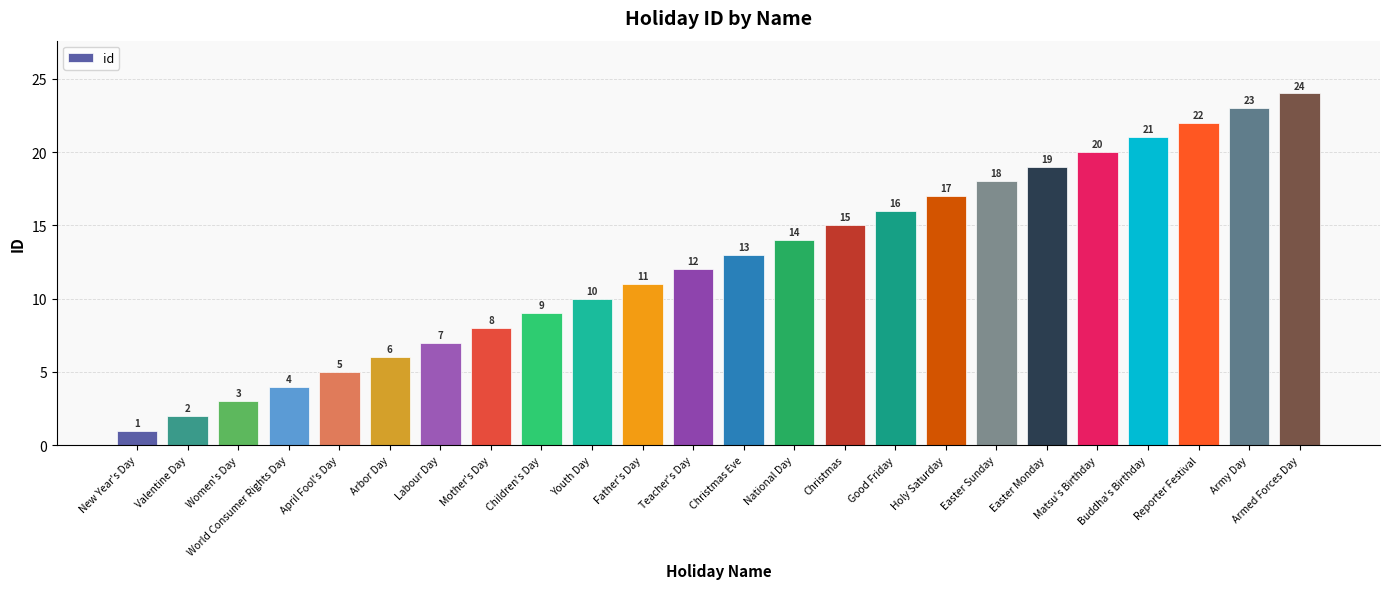

How many bars are there in total?

24